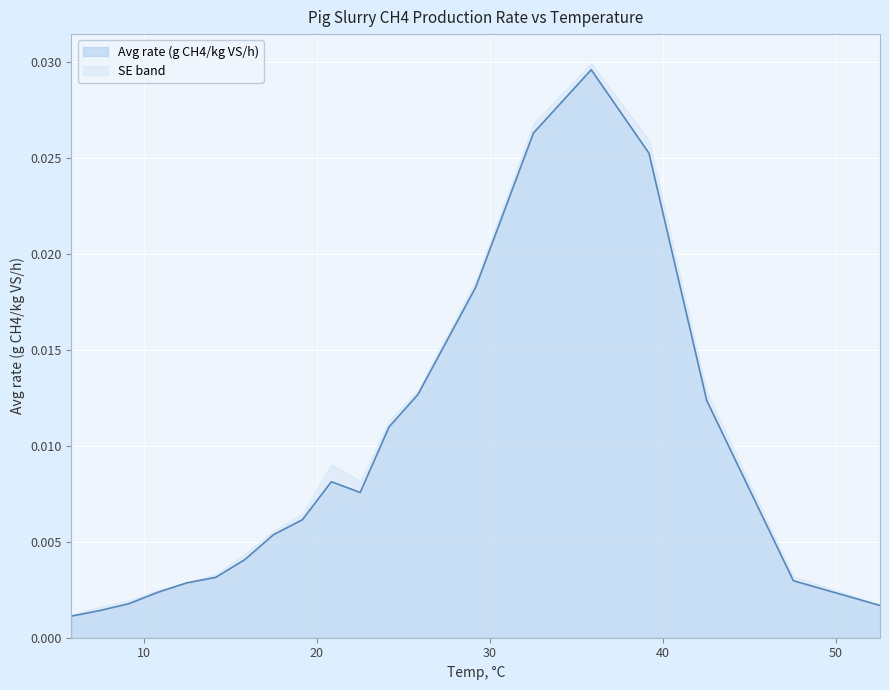

At which category does the chart reach its minimum across all series?

5.818499999999993